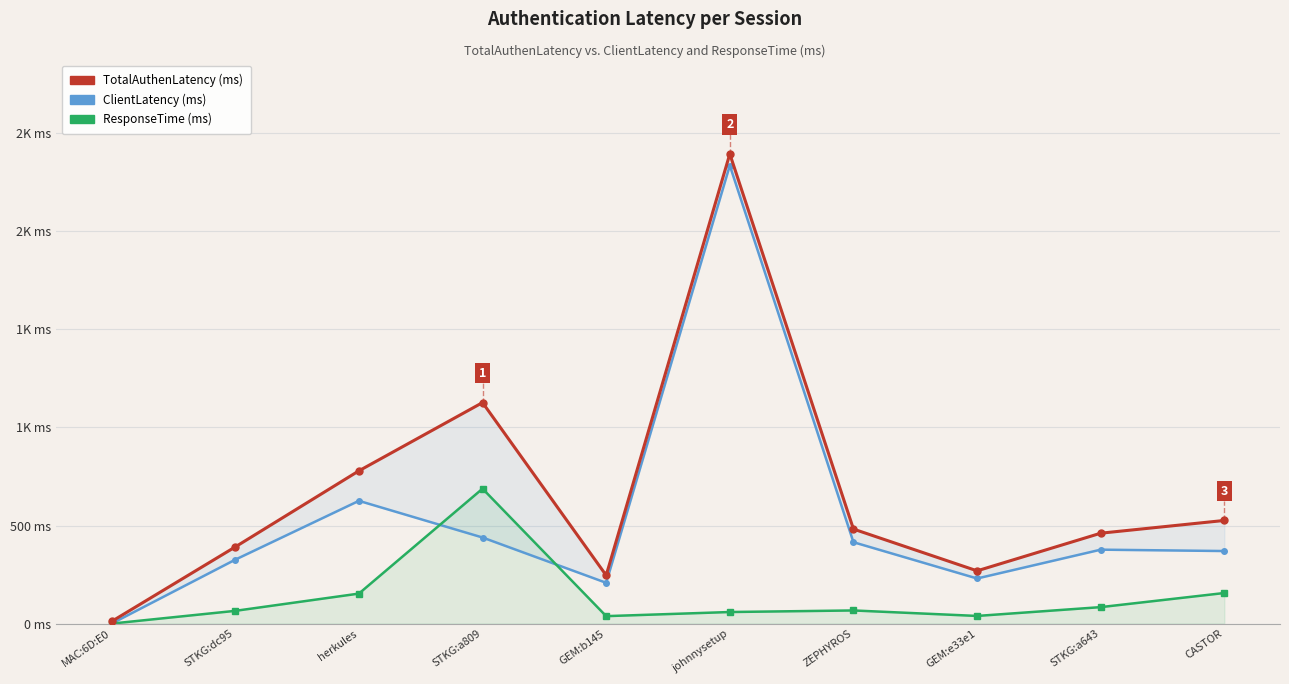

What is the difference between the ResponseTime values at STKG:a809 and GEM:b145?

650